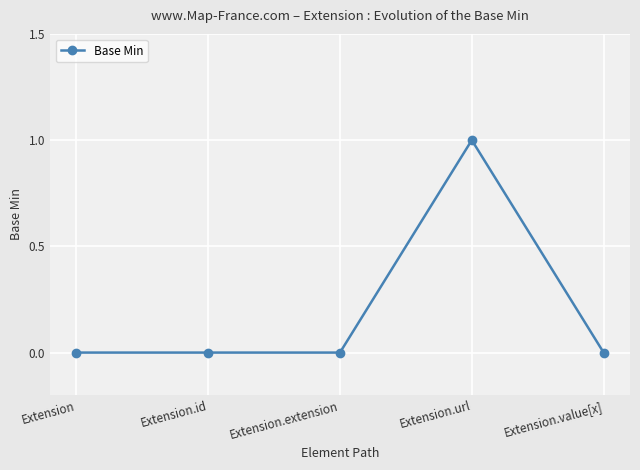

What is the label of the 3rd point from the left?

Extension.extension